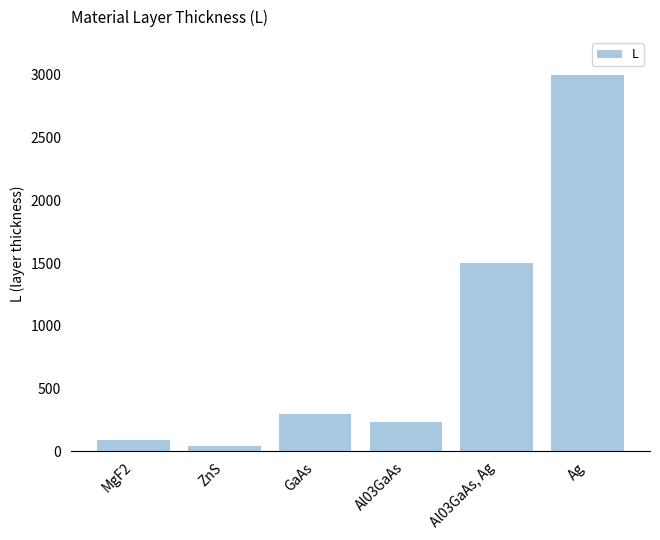

List the labels in order of value, smallest first.

ZnS, MgF2, Al03GaAs, GaAs, Al03GaAs, Ag, Ag